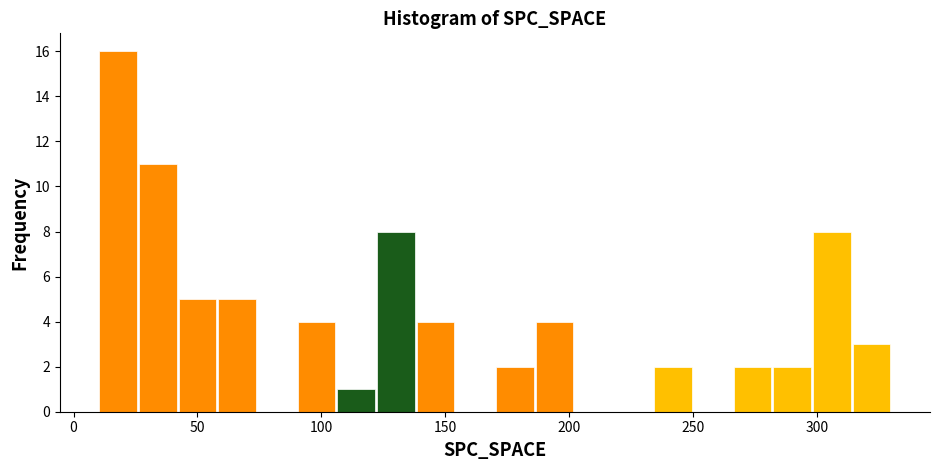

Read against the x-axis, roughly where is the centre of the tallest bar?

20